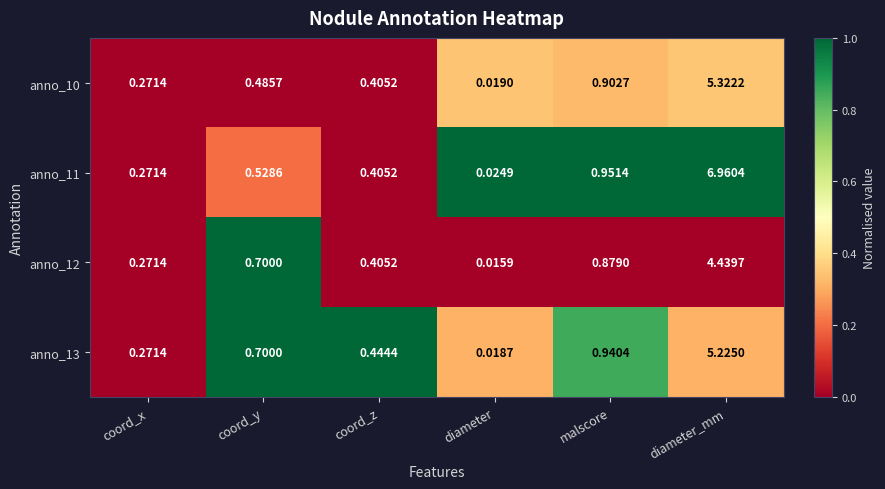

Which series has the largest total across all categories?

anno_11